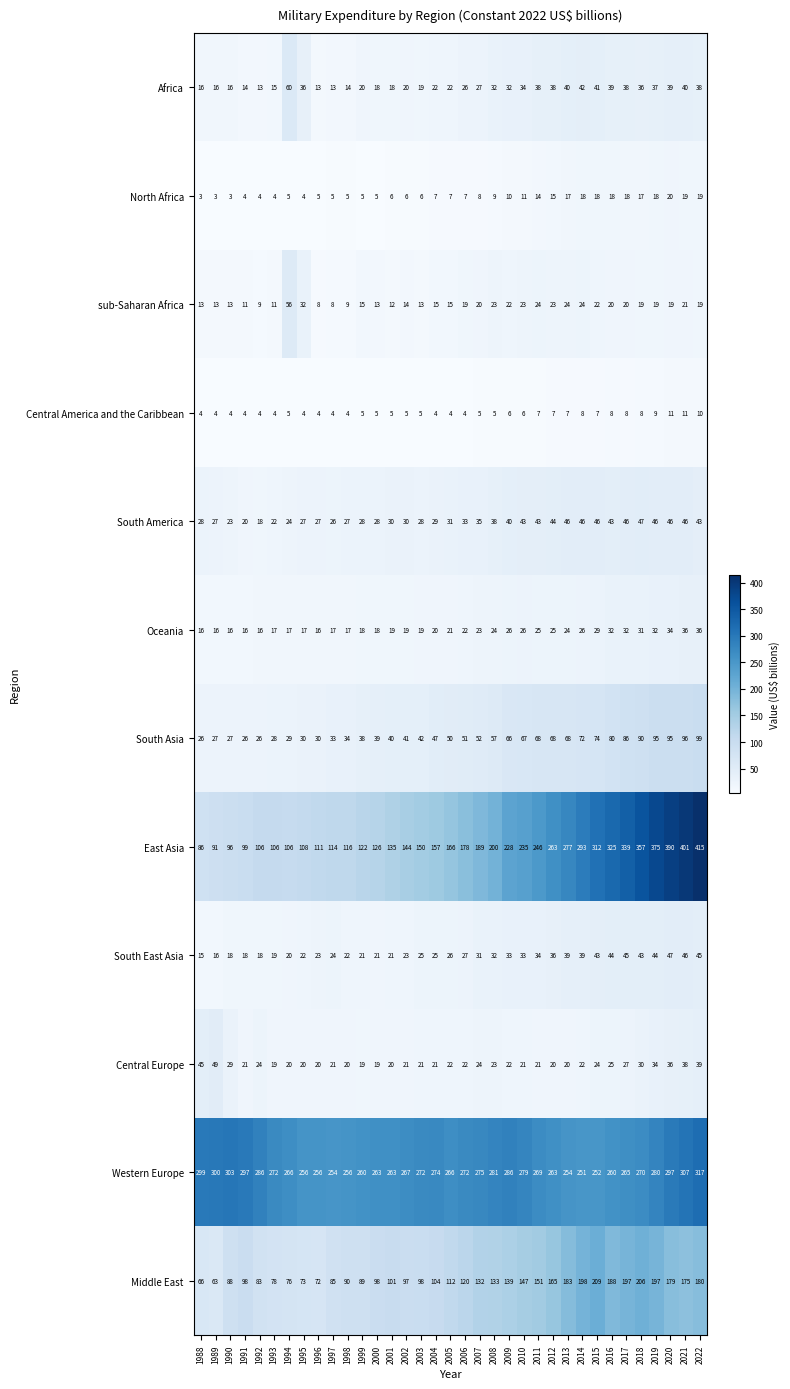

What is the difference between the maximum and minimum values in the Africa series?

47